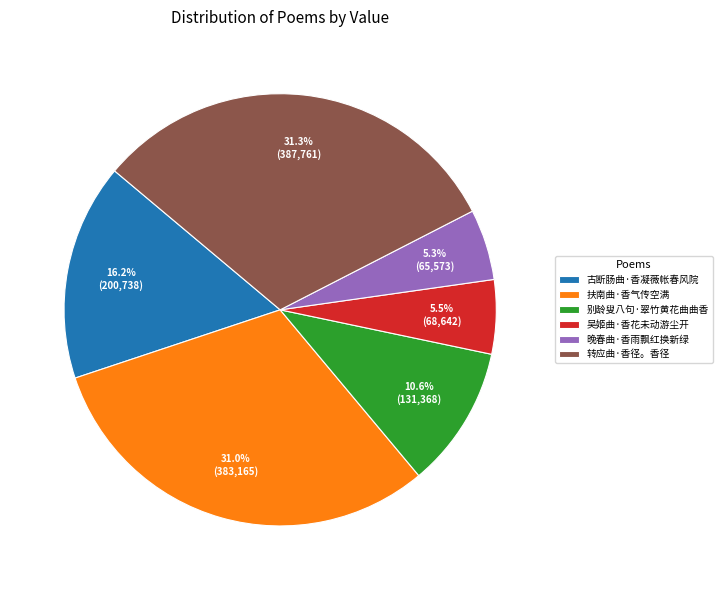

Is it true that 扶南曲·香气传空满 is 31% of the pie?

True